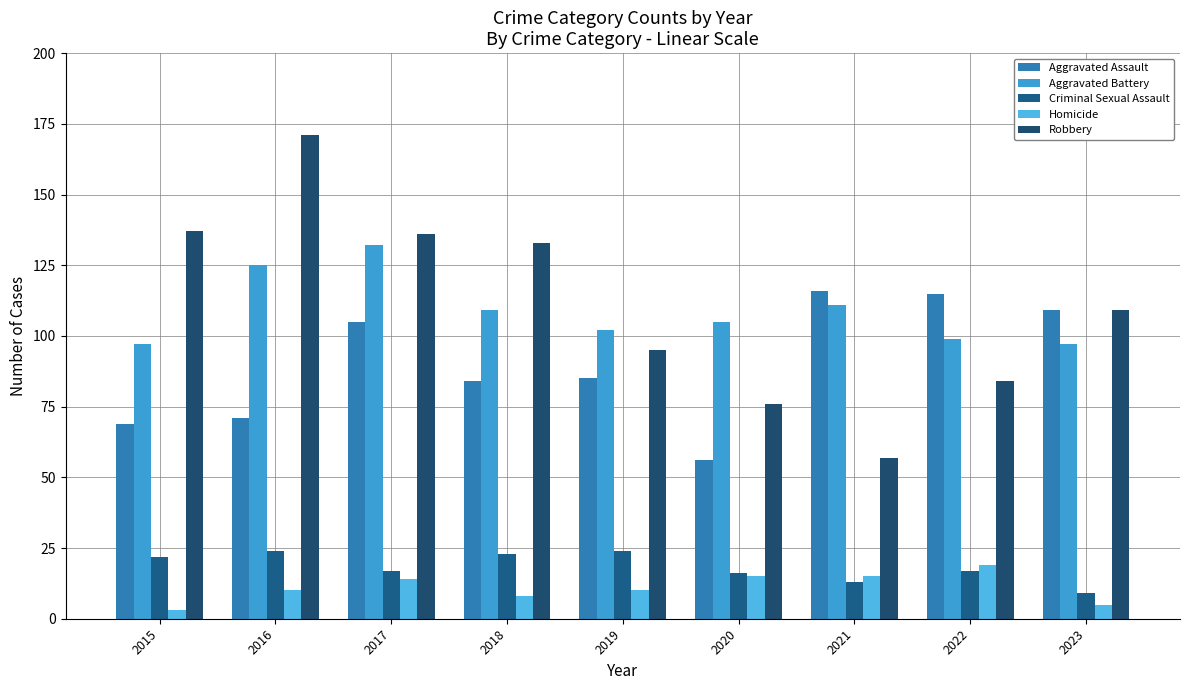

At how many categories does at least one series exceed 49?

9